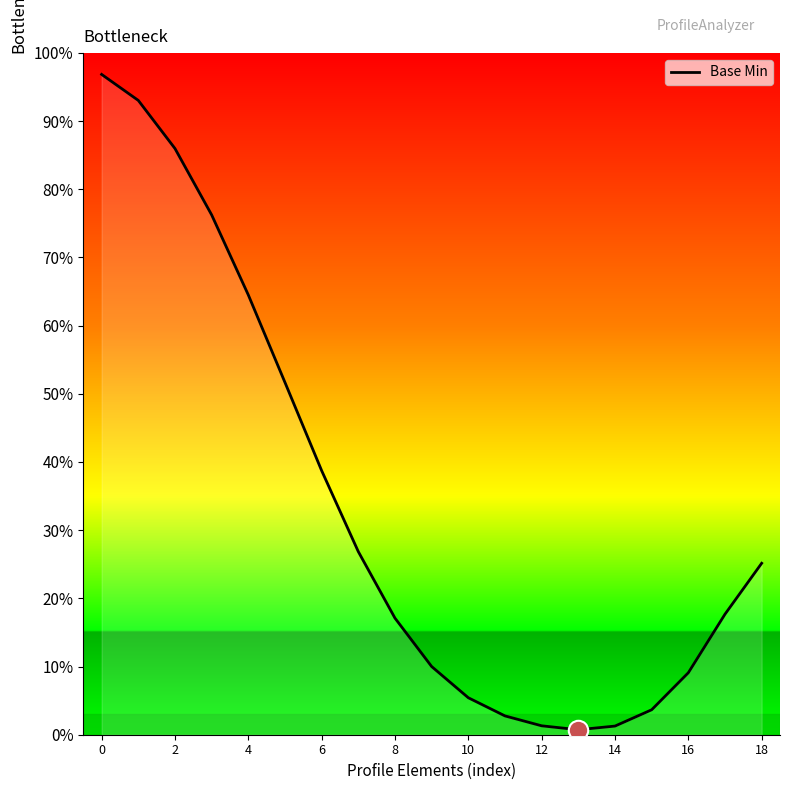

True or false: the data has more than 1 interior local peaks.

False